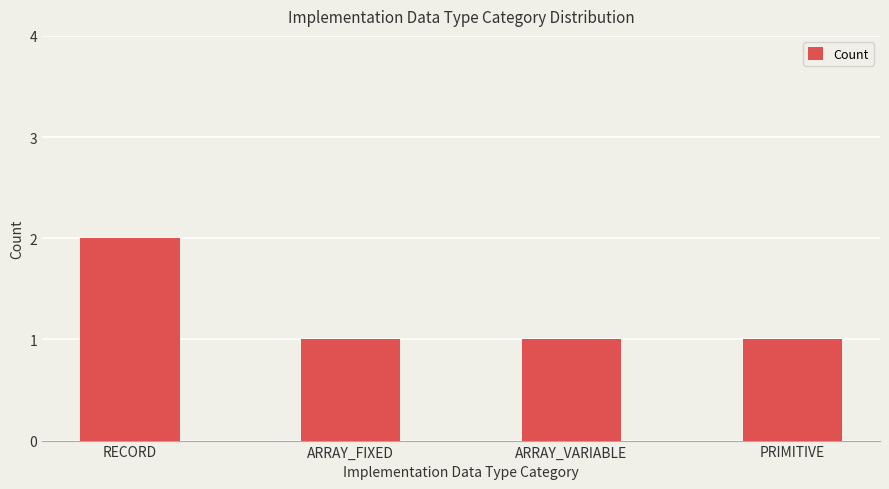

The value at ARRAY_FIXED is 0. True or false?

False